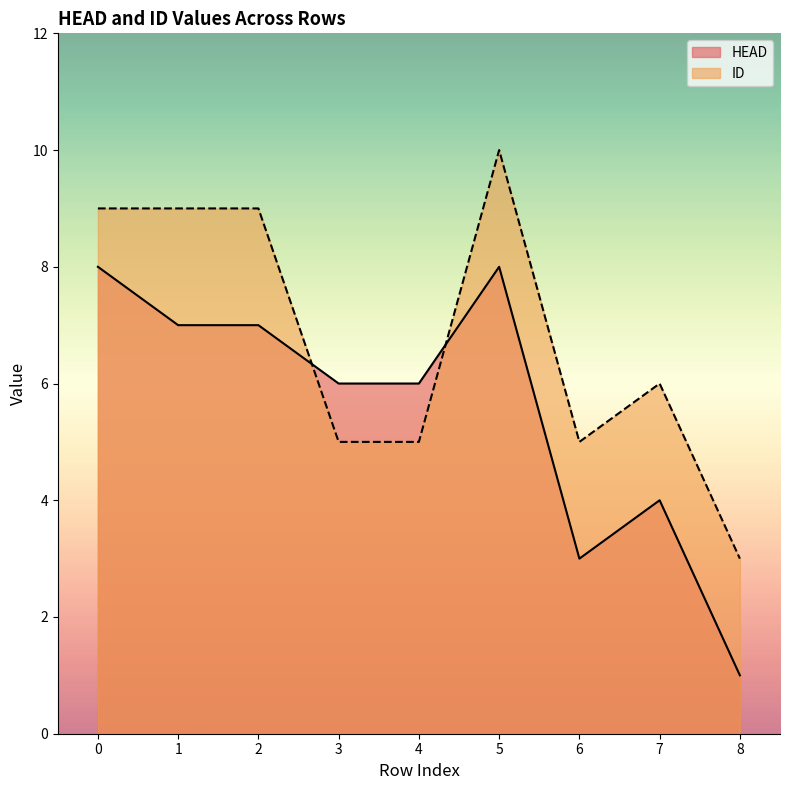

Reading left to right, transcribe all the data shown in this chart.

HEAD: 8	7	7	6	6	8	3	4	1
ID: 9	9	9	5	5	10	5	6	3